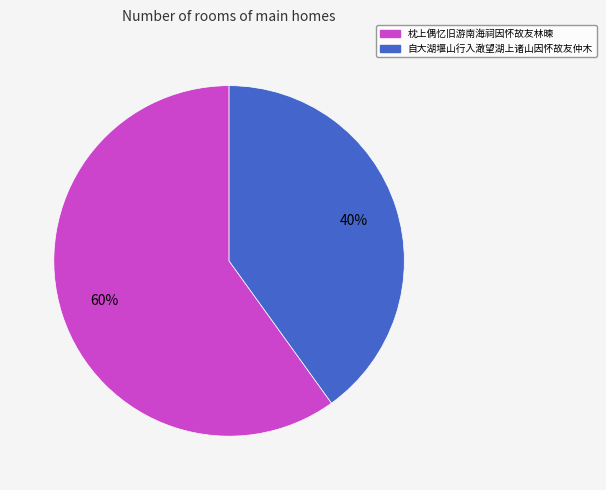

Does 自大湖堰山行入澉望湖上诸山因怀故友仲木 represent more than half of the total?

No